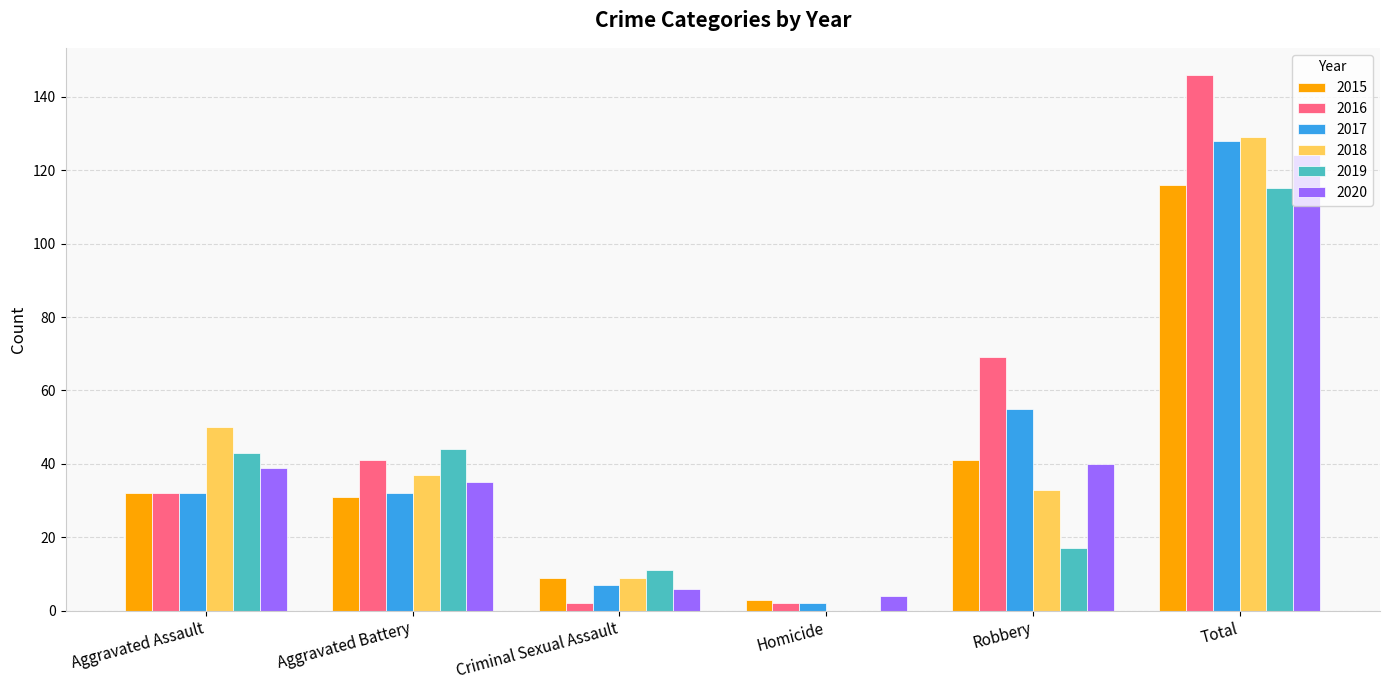

What is the sum of the 2015 values at Robbery and Total?

157